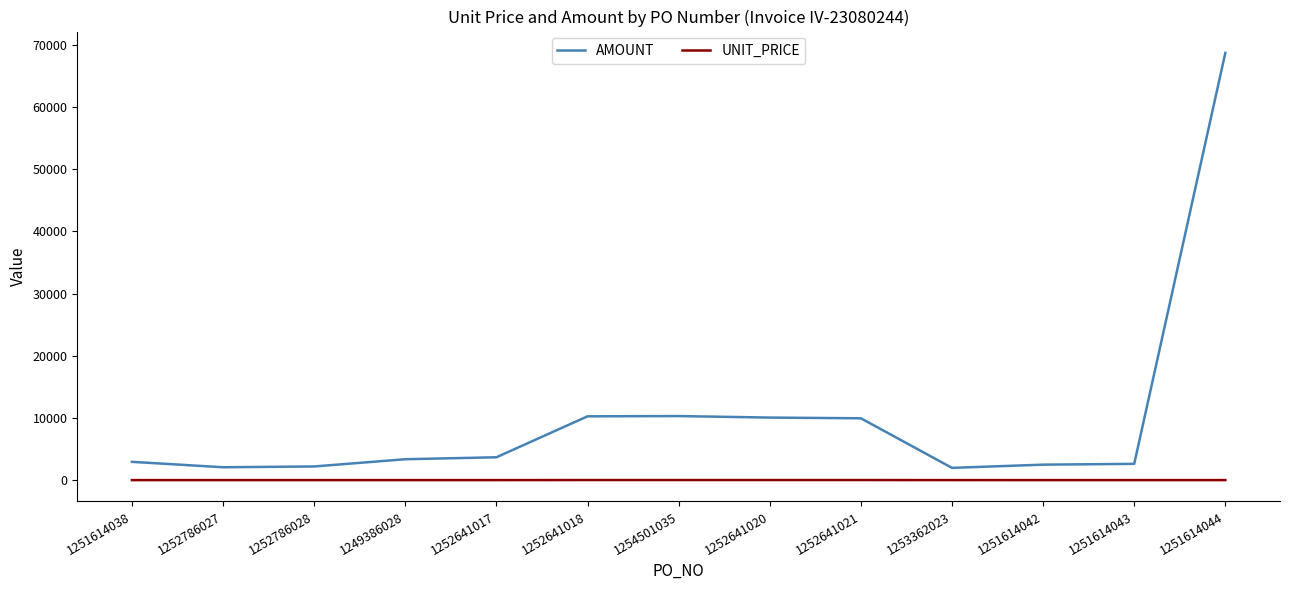

What are all the series names shown in the legend?

AMOUNT, UNIT_PRICE